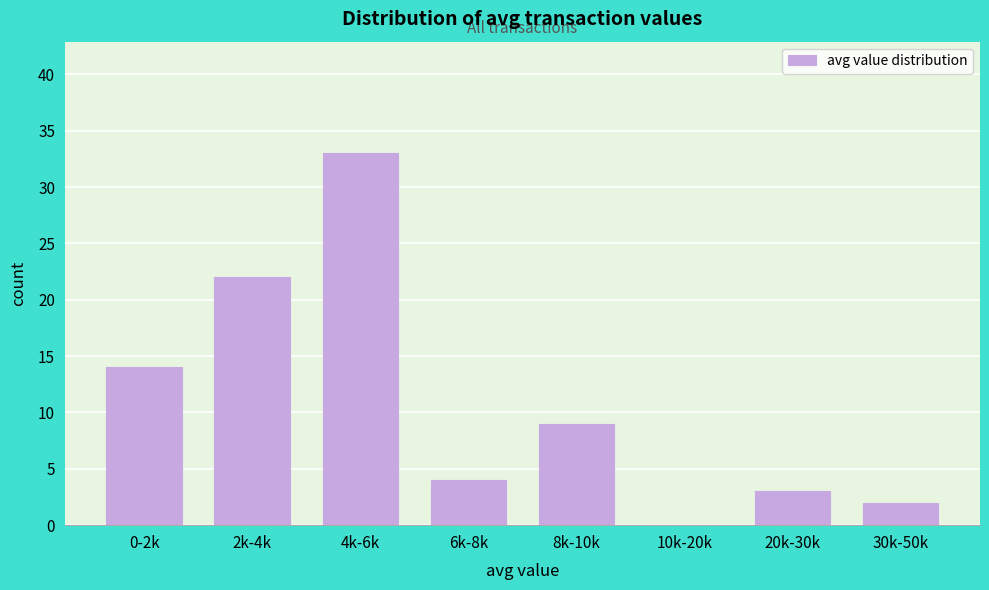

Reading left to right, what are all the values shown in this chart?

0-2k=14	2k-4k=22	4k-6k=33	6k-8k=4	8k-10k=9	10k-20k=0	20k-30k=3	30k-50k=2